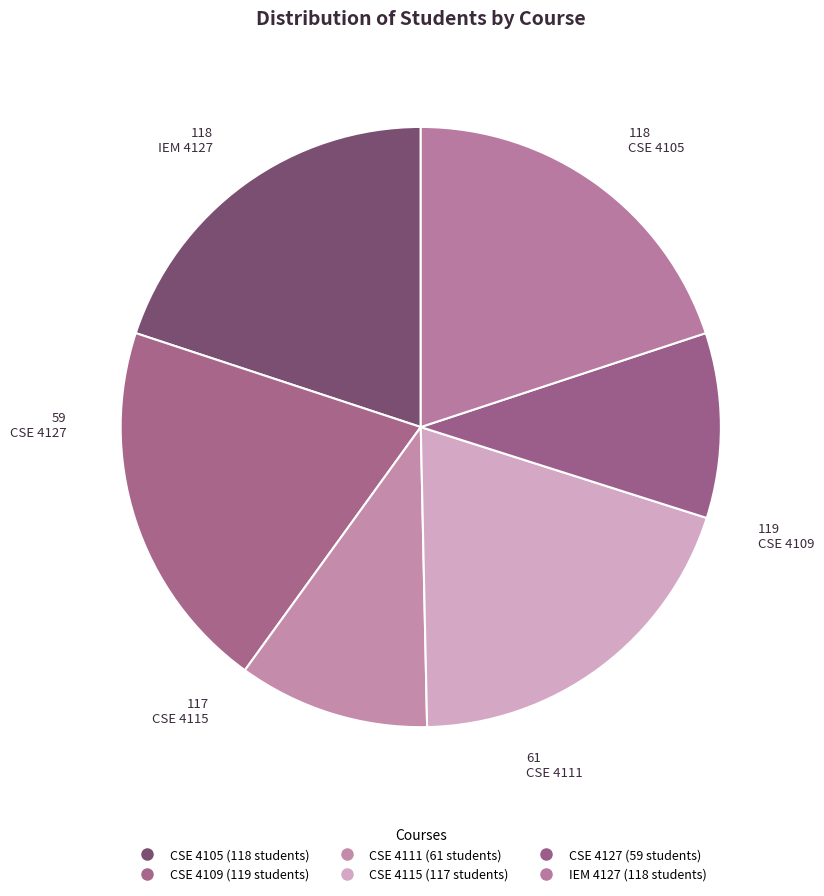

Combined, do CSE 4115 and CSE 4111 account for over 50%?

No